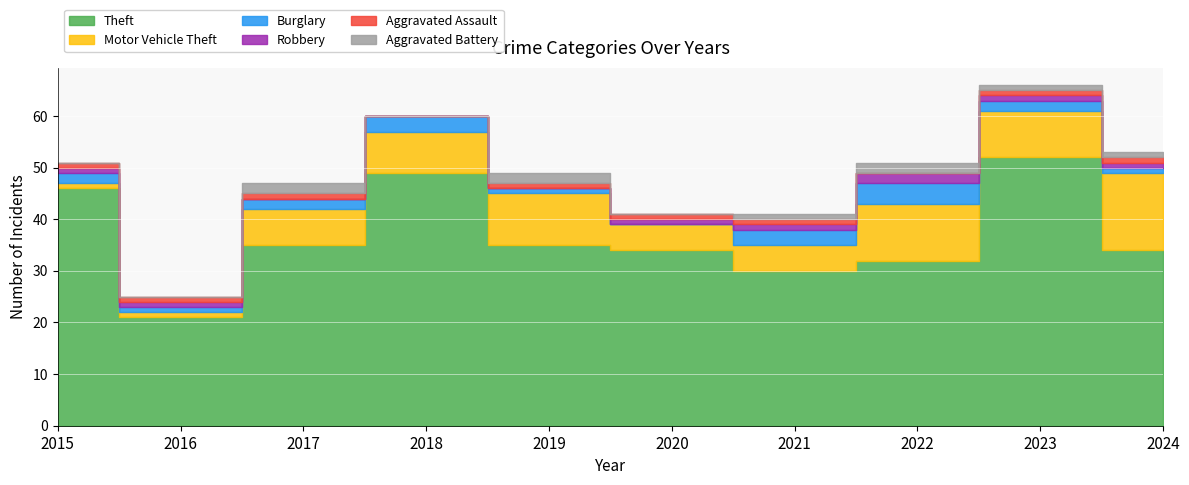

True or false: Motor Vehicle Theft and Theft intersect in this chart.

False